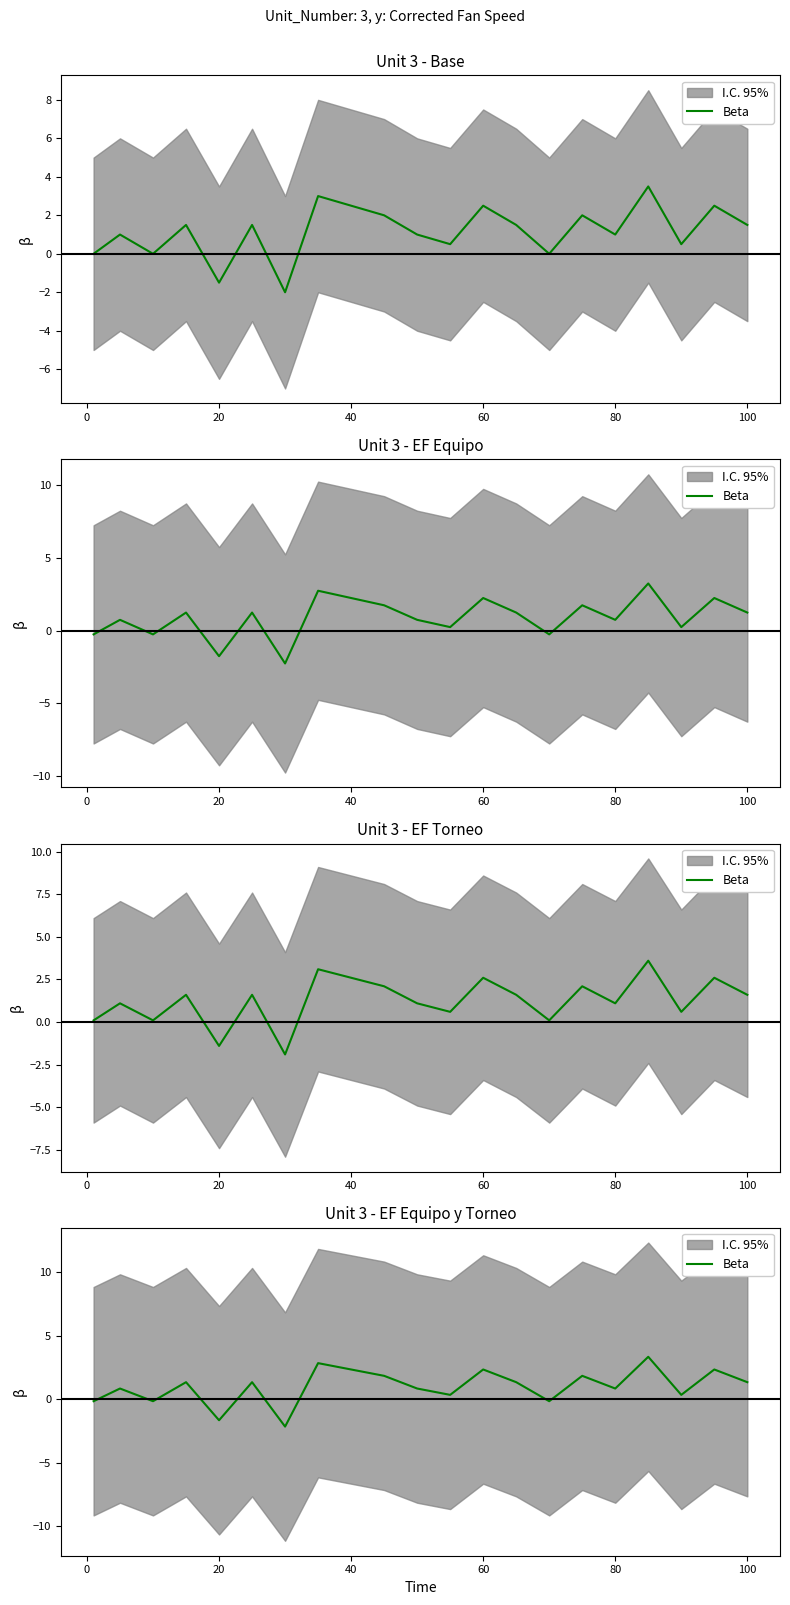

The value at −20 is -0.2. True or false?

False